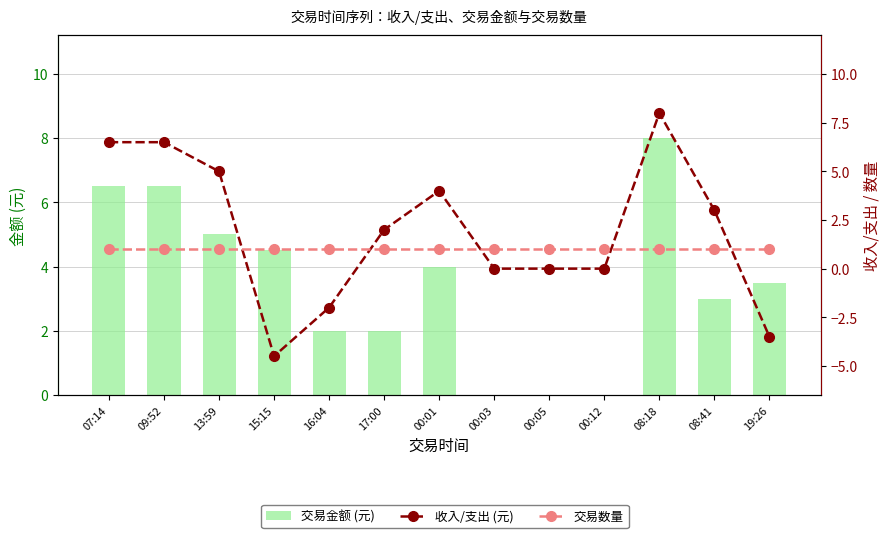

Which has a higher value, 00:05 or 00:01?

00:01